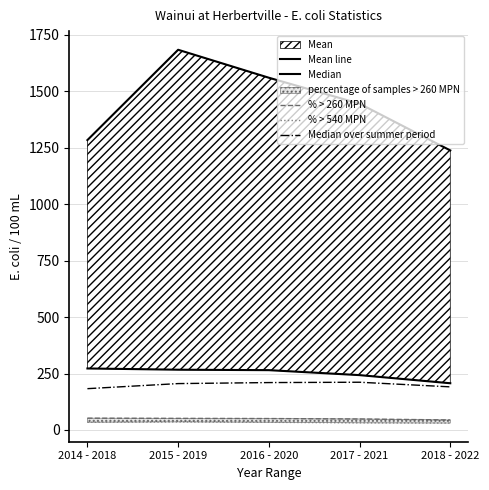

True or false: Median over summer period has a value of 183.0 at 2014 - 2018.

True